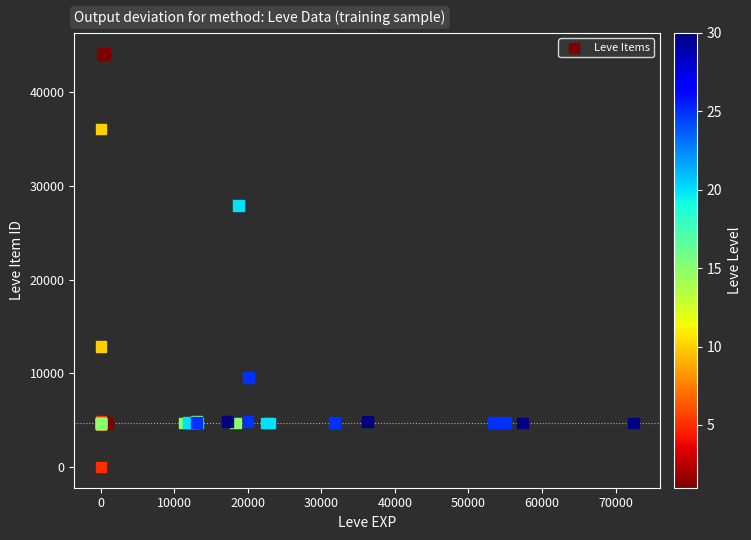

What Y value in the scatter plot is closest to 22048?

27884